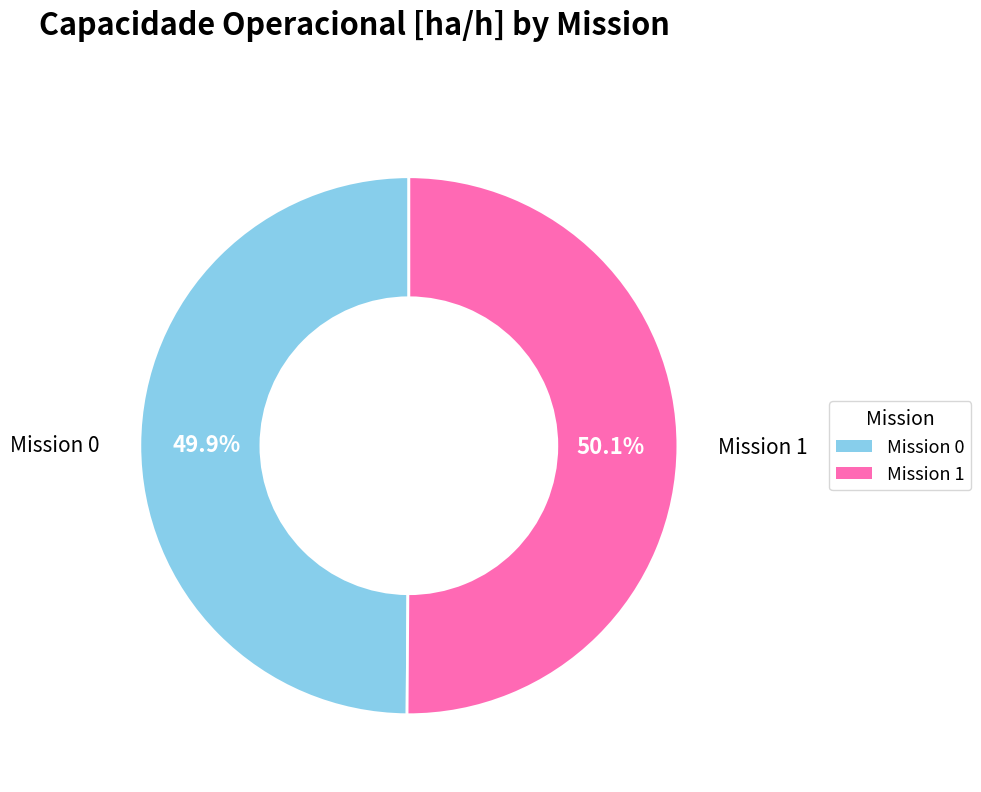

Combined, what portion of the pie is Mission 1 and Mission 0?

100.0%